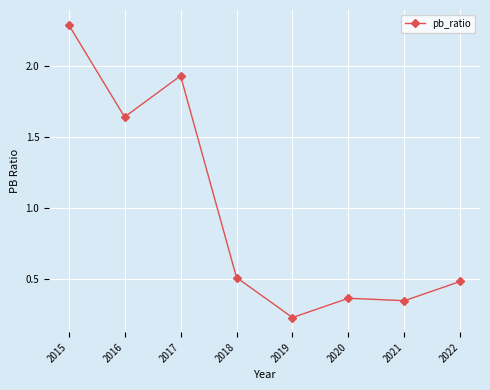

What is the maximum value shown in the chart?

2.3